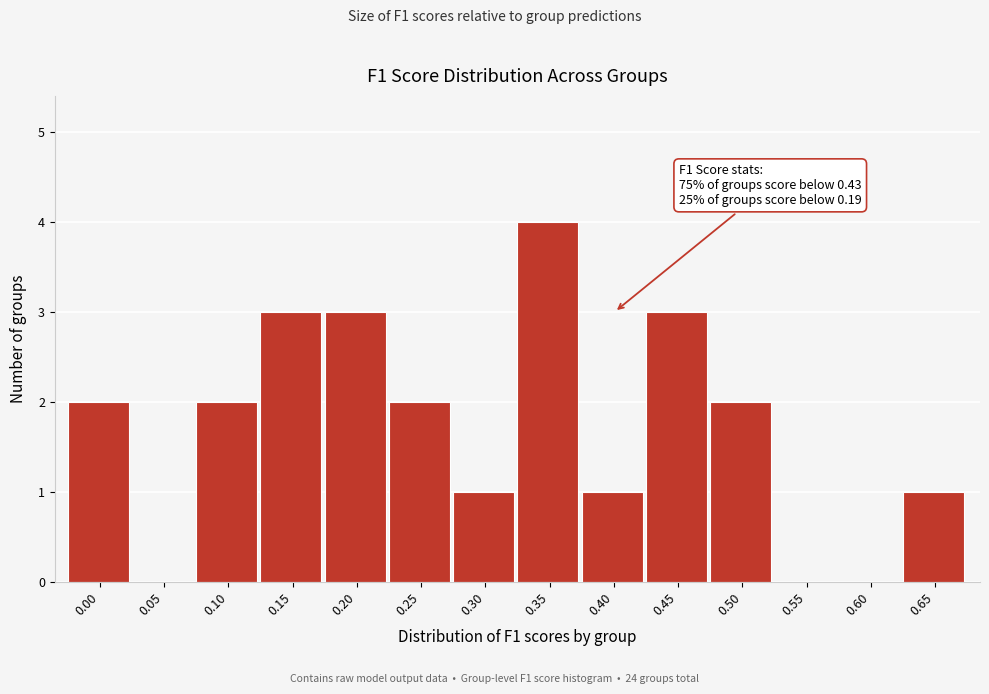

Reading left to right, extract all data points from this chart.

0.00=2	0.05=0	0.10=2	0.15=3	0.20=3	0.25=2	0.30=1	0.35=4	0.40=1	0.45=3	0.50=2	0.55=0	0.60=0	0.65=1